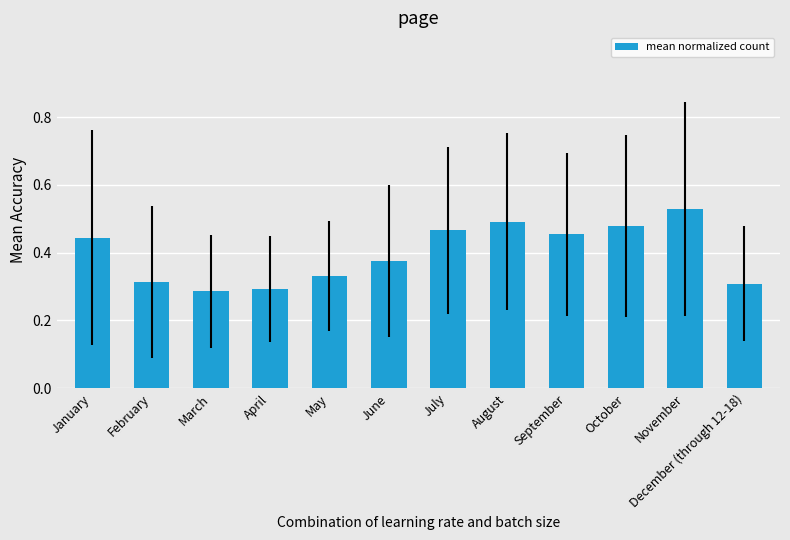

How many values are between 0 and 1?

12